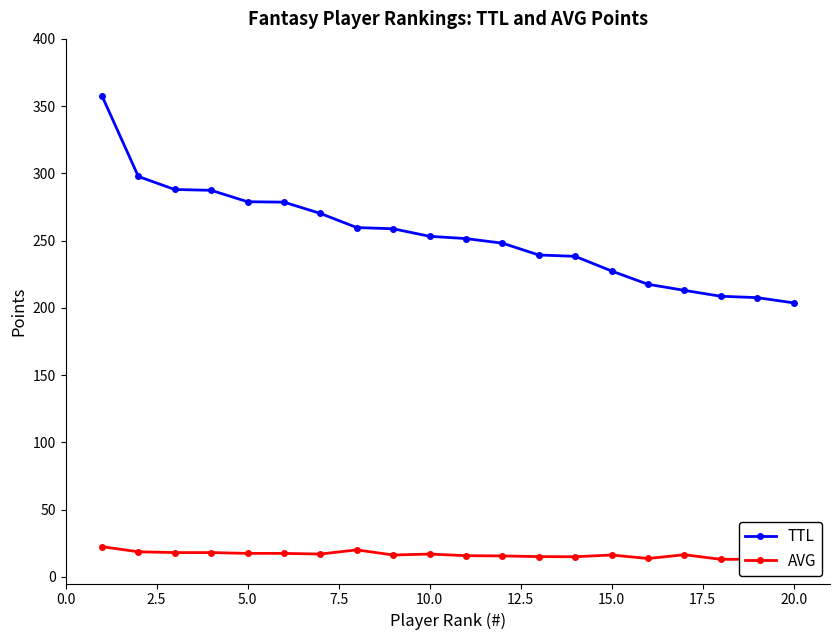

What is the lowest value of the TTL series?

203.7